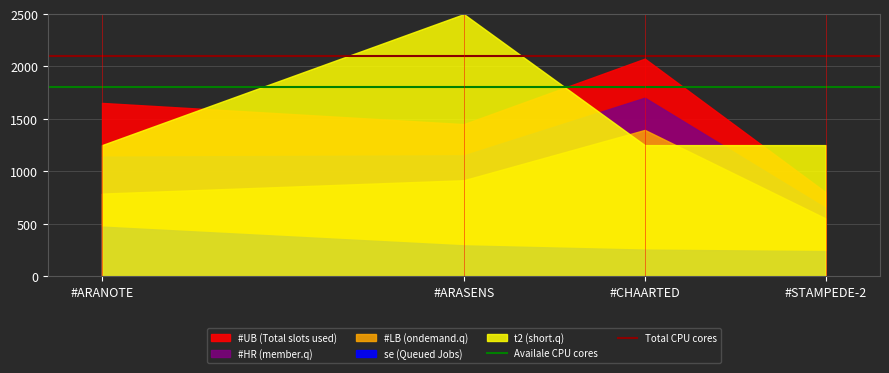

What is the average value of the Total CPU cores series?

2100